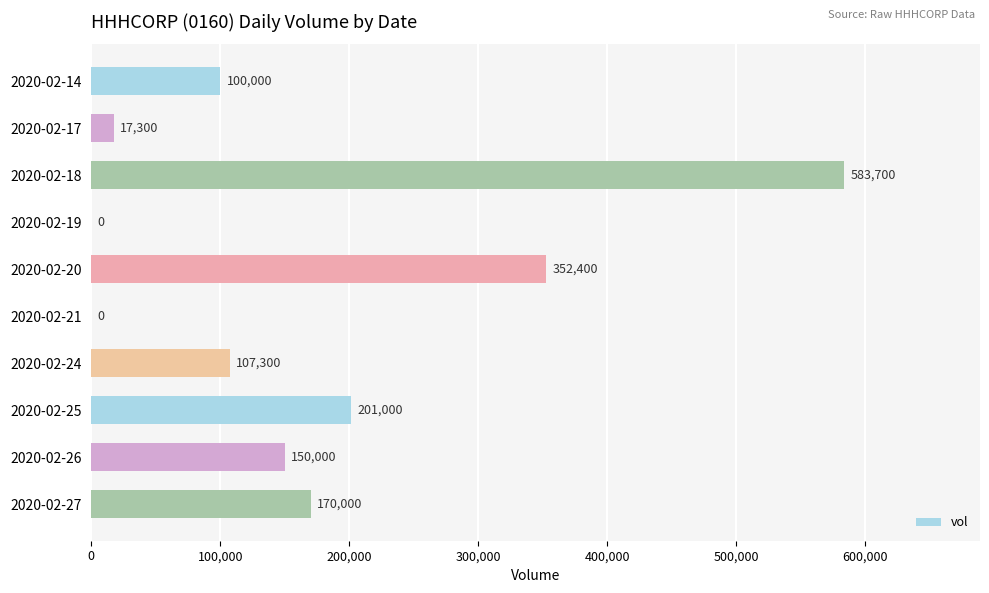

How many positive values are there?

8